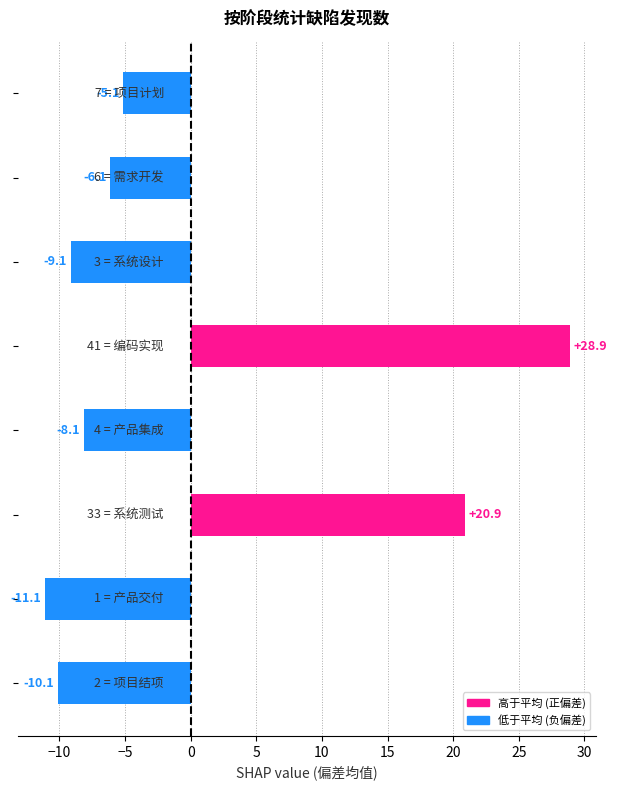

What is the greatest value displayed?

28.9